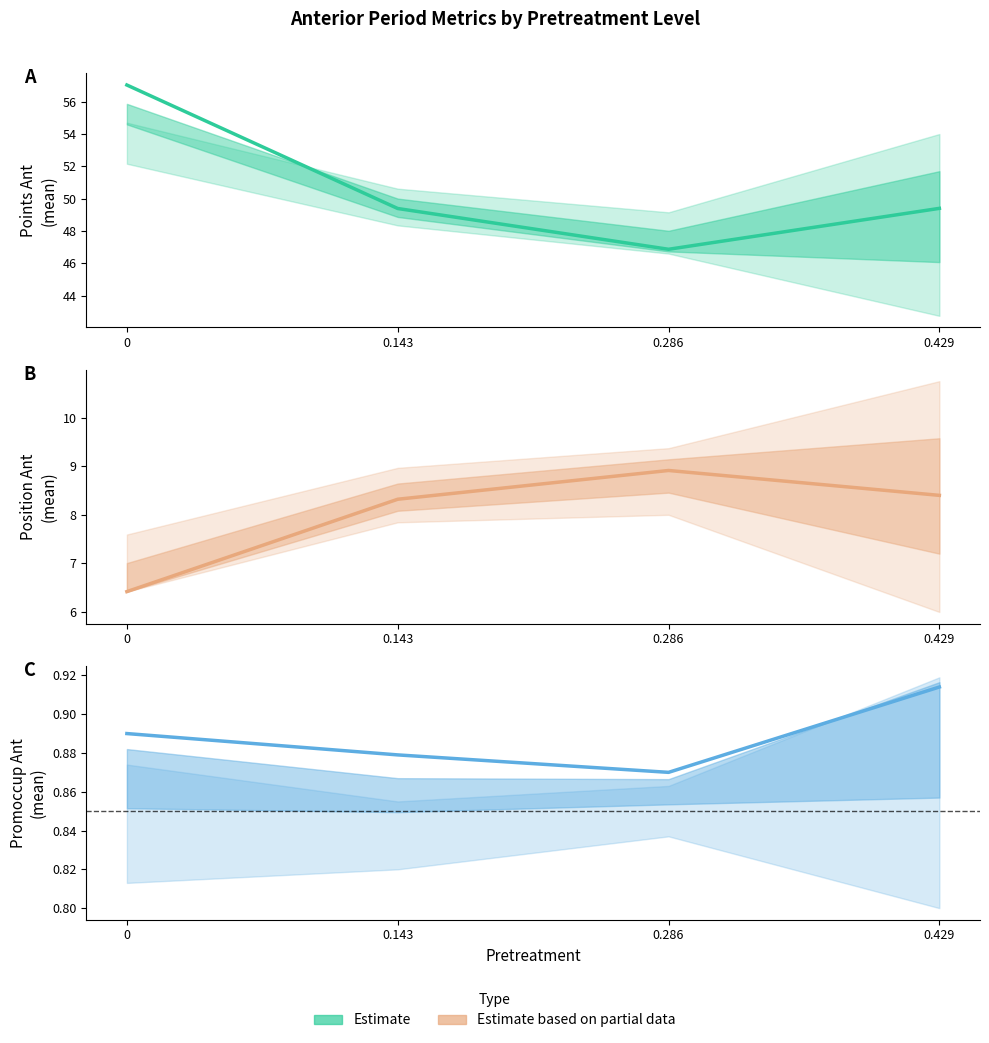

What is the label of the 1st point from the right?

0.429